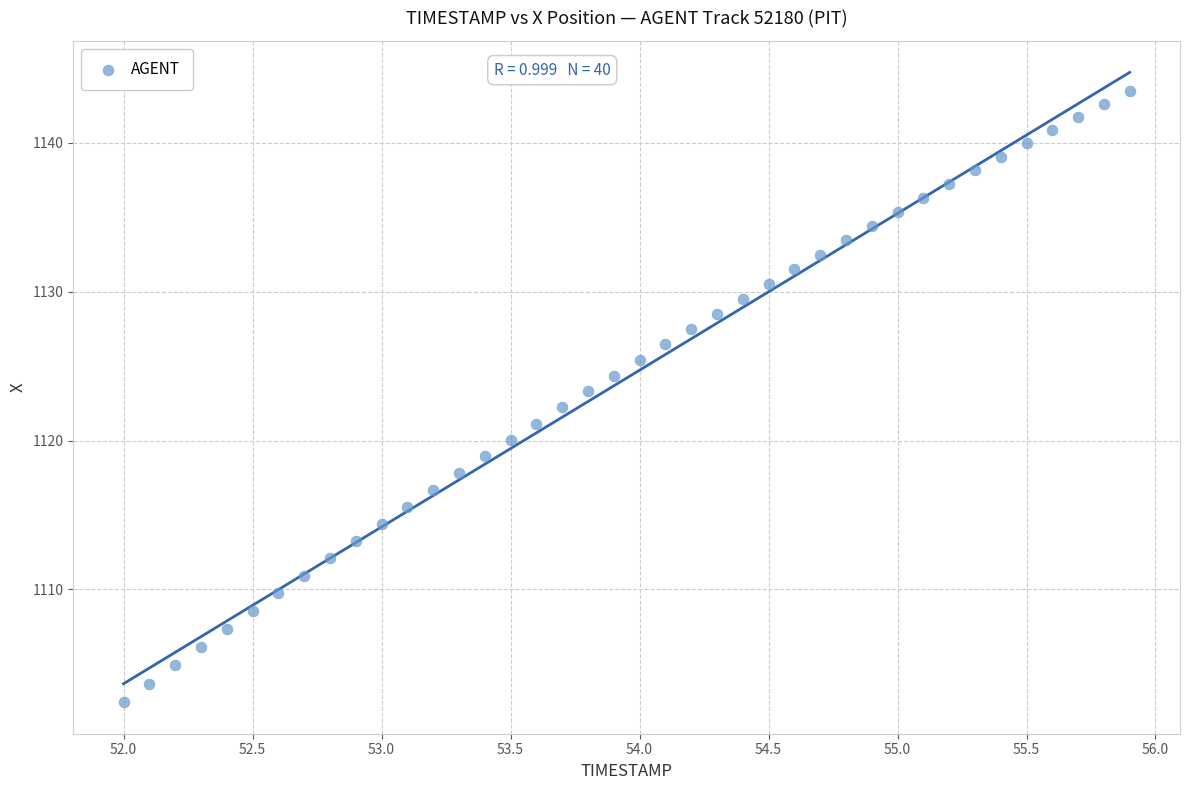

What is the range of Y values (max minus min)?

41.1